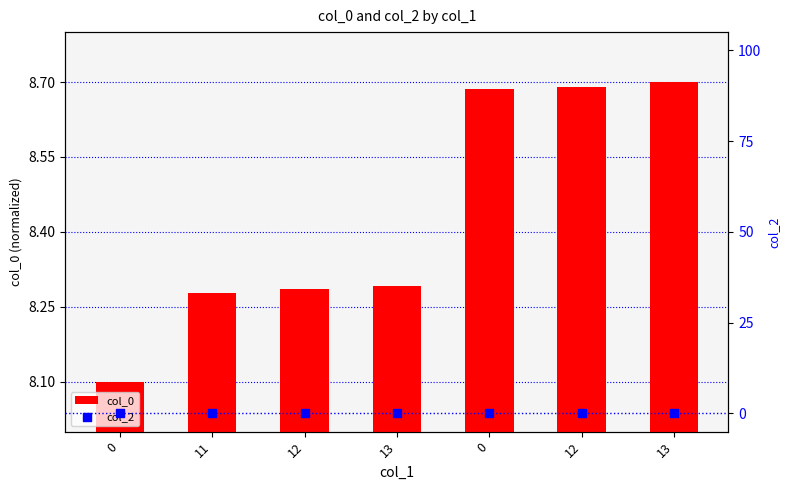

What are all the series names shown in the legend?

col_0, col_2